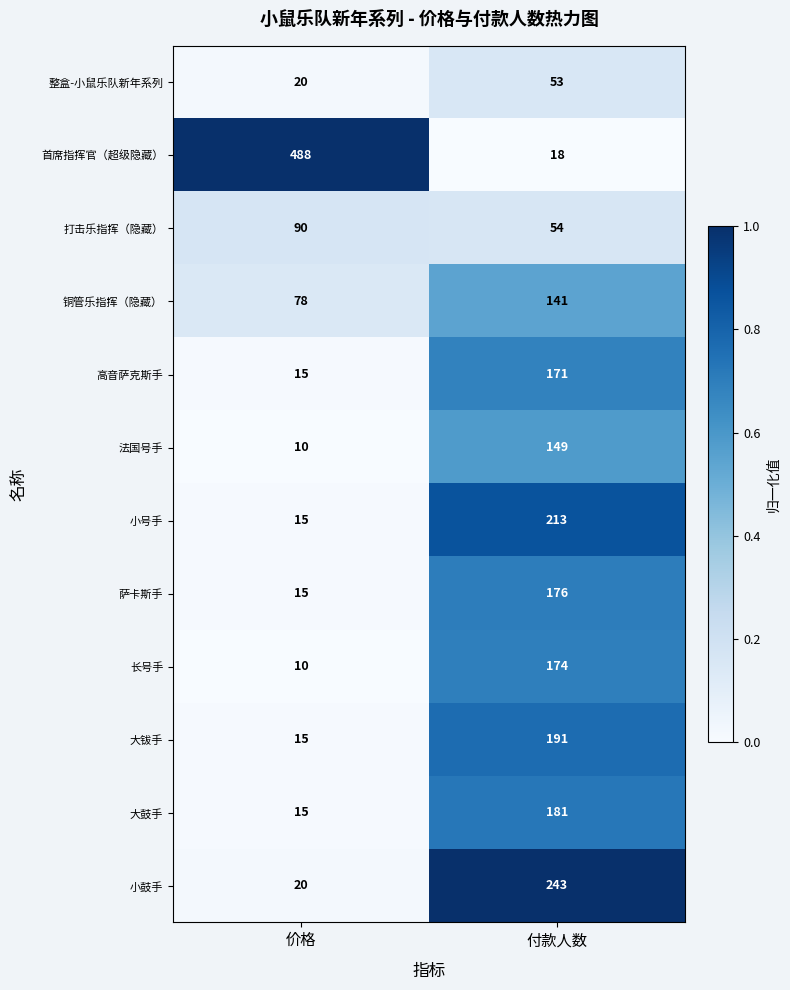

What is the average value of the 首席指挥官（超级隐藏） series?

253